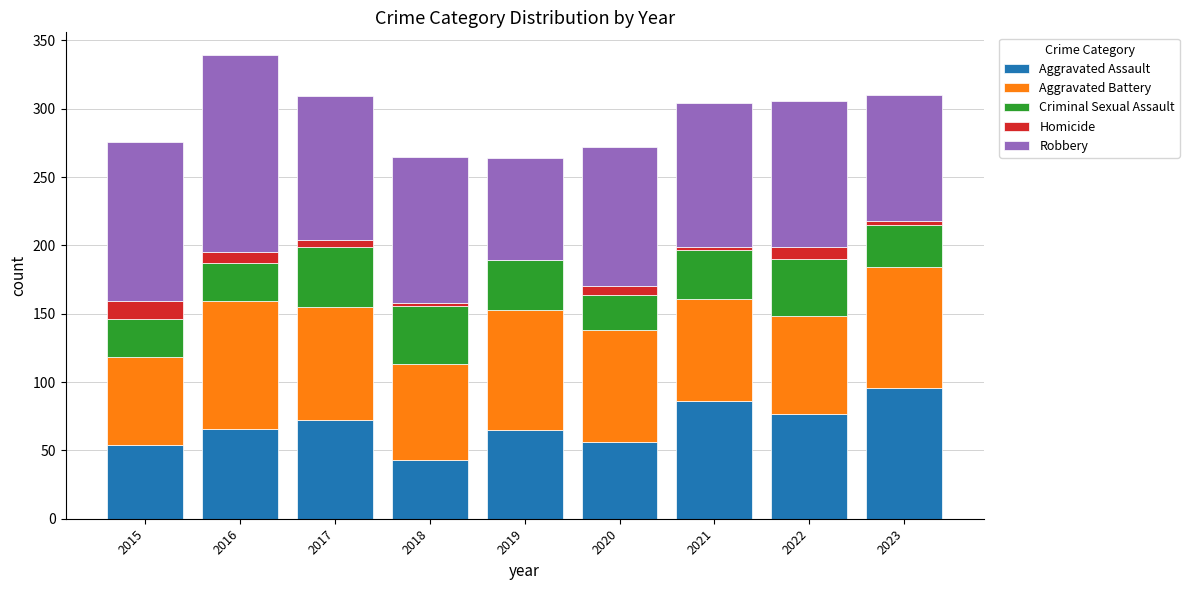

Are the bars grouped side by side (vs. stacked)?

No